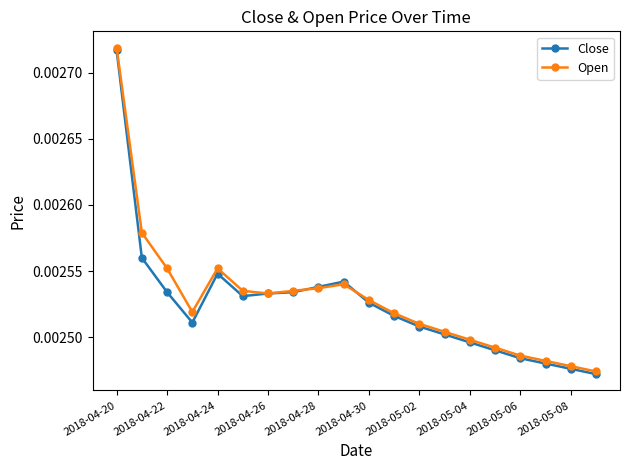

True or false: Close has more than 0 interior local peaks.

True